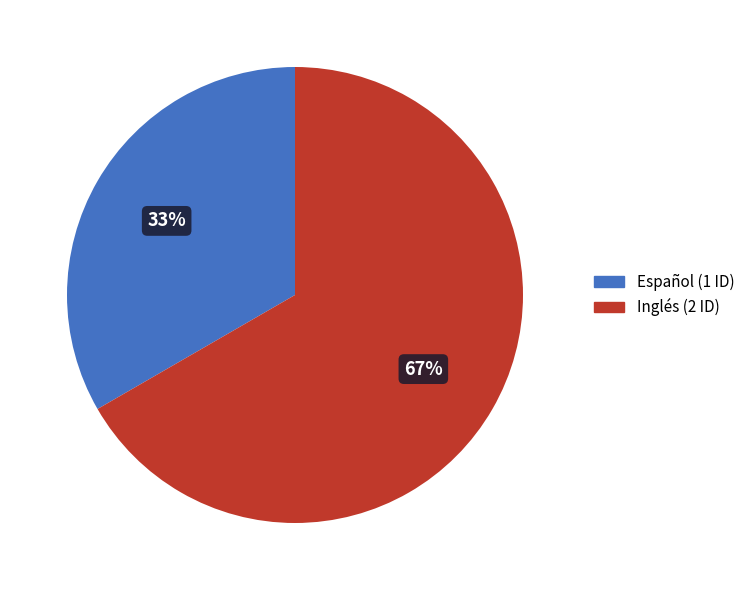

To the nearest percent, what percentage of the pie is Inglés?

67%